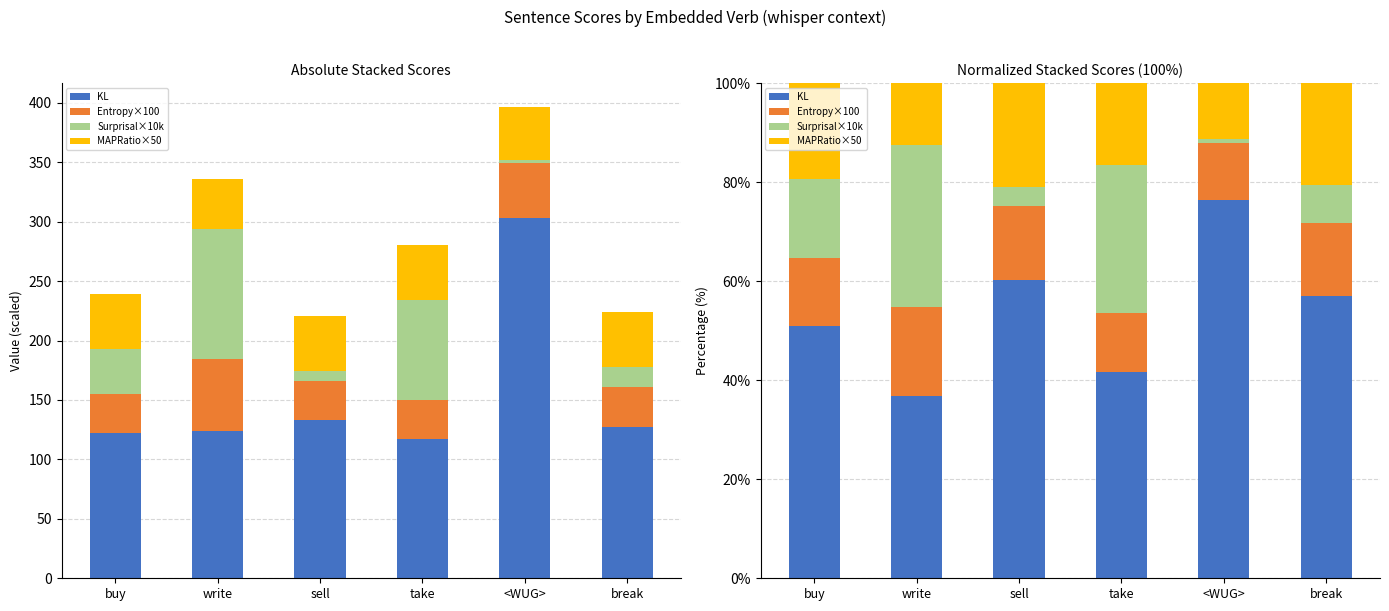

Where does the MAPRatio×50 series first go above 19?

buy